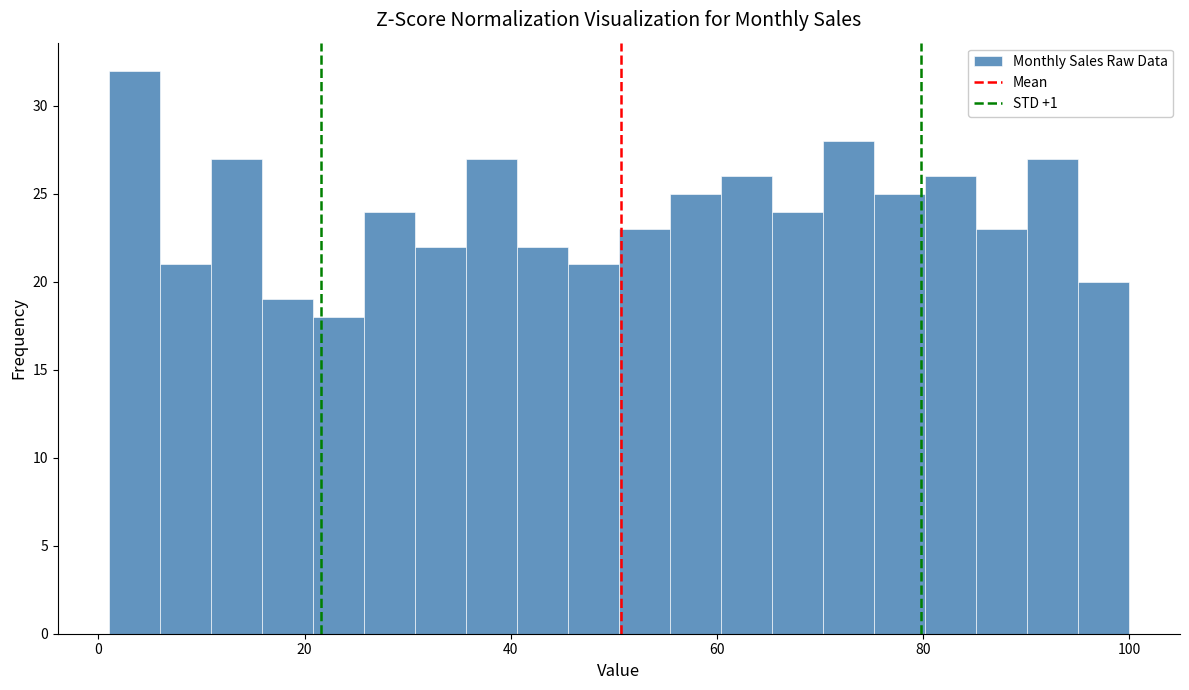

Around what value on the x-axis is the tallest bar? Give the approximate position of its centre, as read against the axis.

4